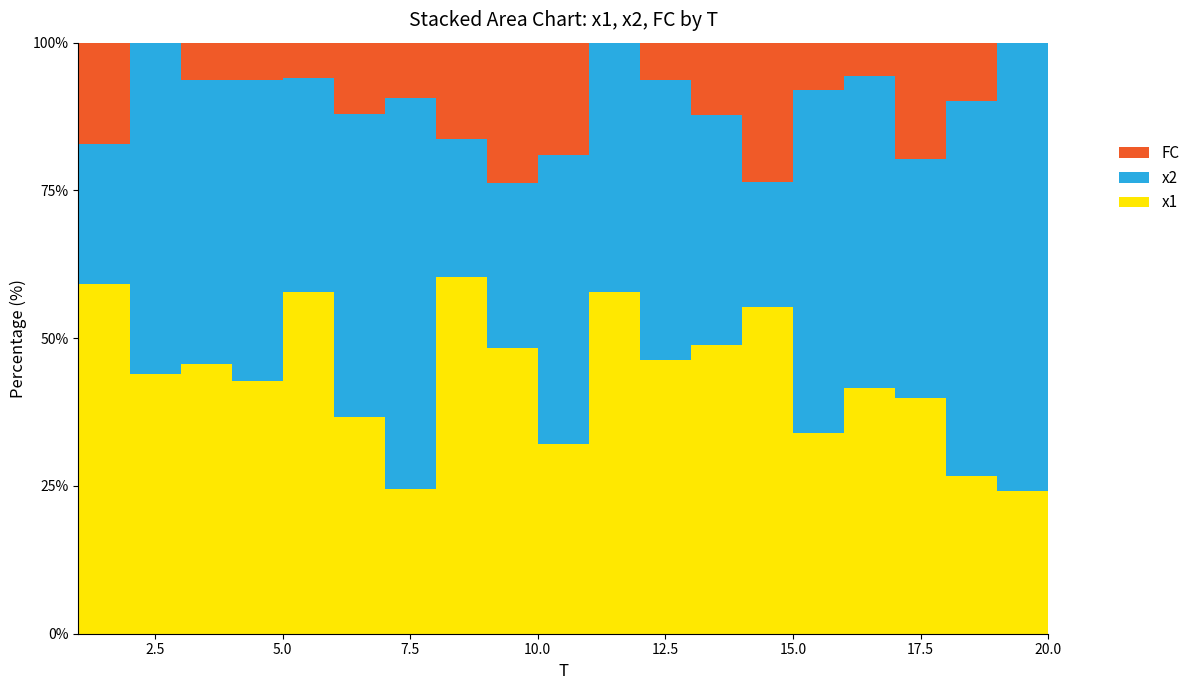

Reading left to right, what are all the values shown in this chart?

x1: 1=13.8	2=2.6	3=7.2	4=6.8	5=9.6	6=3.1	7=2.6	8=7.4	9=4.1	10=3.4	11=6.6	12=7.4	13=8.0	14=7.0	15=4.3	16=7.3	17=4.1	18=2.7	19=2.3	20=6.5
x2: 1=5.6	2=3.3	3=7.6	4=8.1	5=6.0	6=4.3	7=7.0	8=2.9	9=2.3	10=5.1	11=4.8	12=7.6	13=6.4	14=2.7	15=7.3	16=9.3	17=4.1	18=6.4	19=7.2	20=4.3
FC: 1=4.0	2=0.0	3=1.0	4=1.0	5=1.0	6=1.0	7=1.0	8=2.0	9=2.0	10=2.0	11=0.0	12=1.0	13=2.0	14=3.0	15=1.0	16=1.0	17=2.0	18=1.0	19=0.0	20=2.0